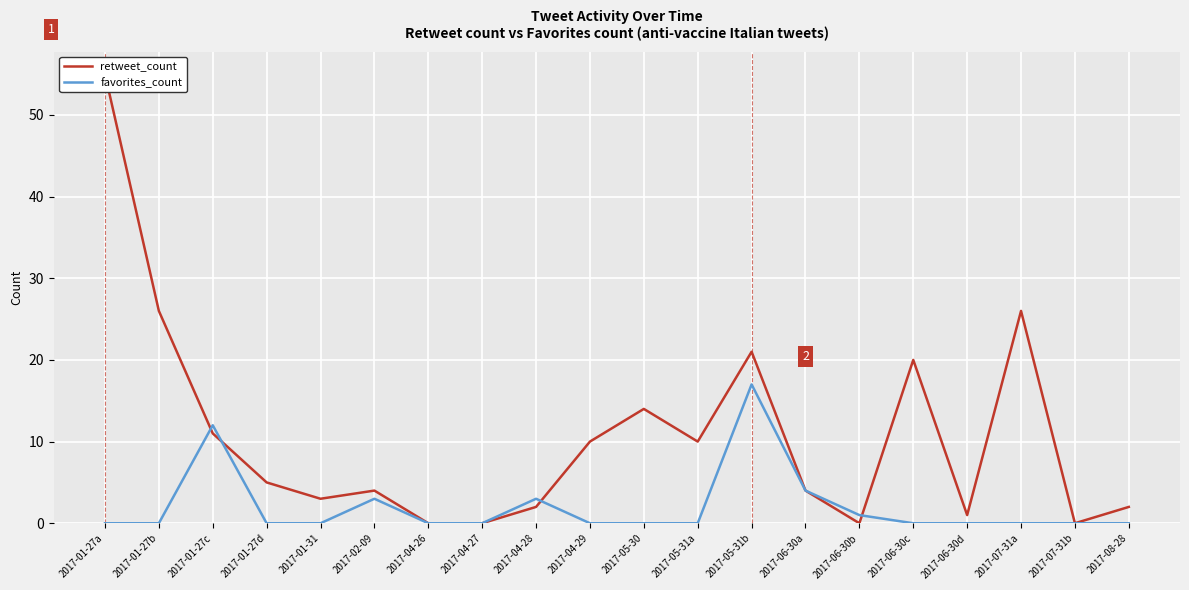

Which series has the largest range (max minus min)?

retweet_count